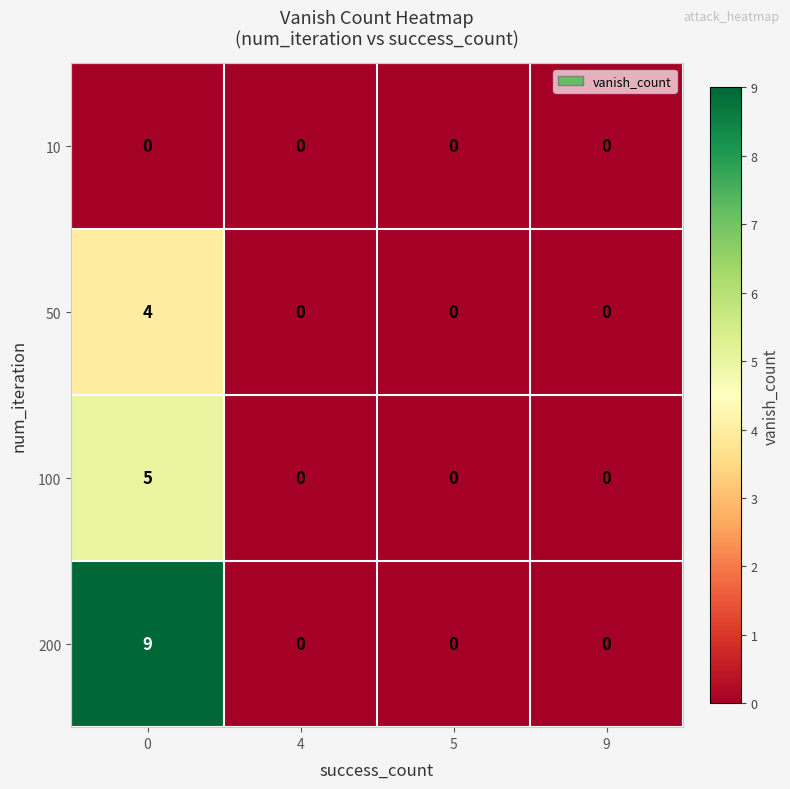

Which series has the largest range (max minus min)?

200